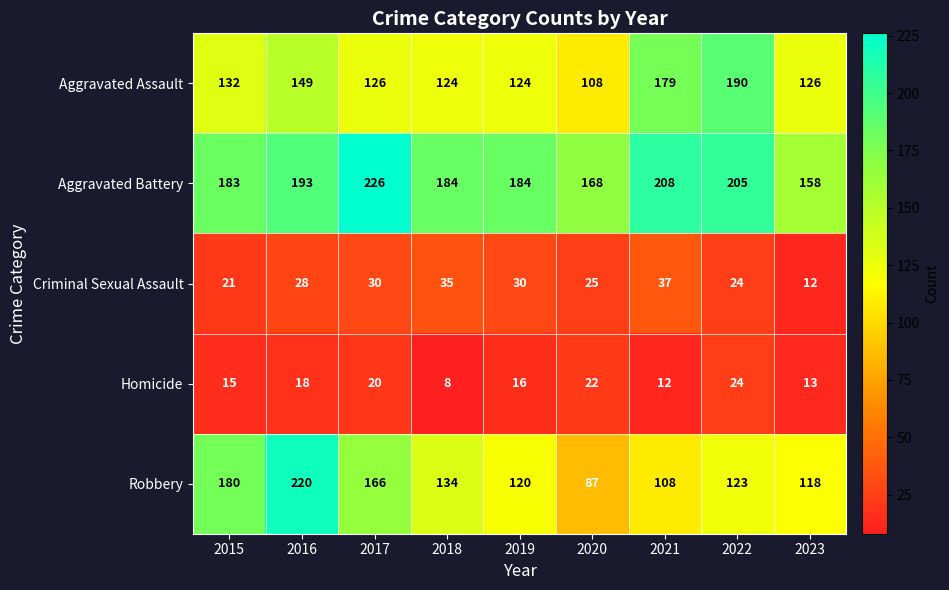

At which label is Criminal Sexual Assault closest to 24?

2022